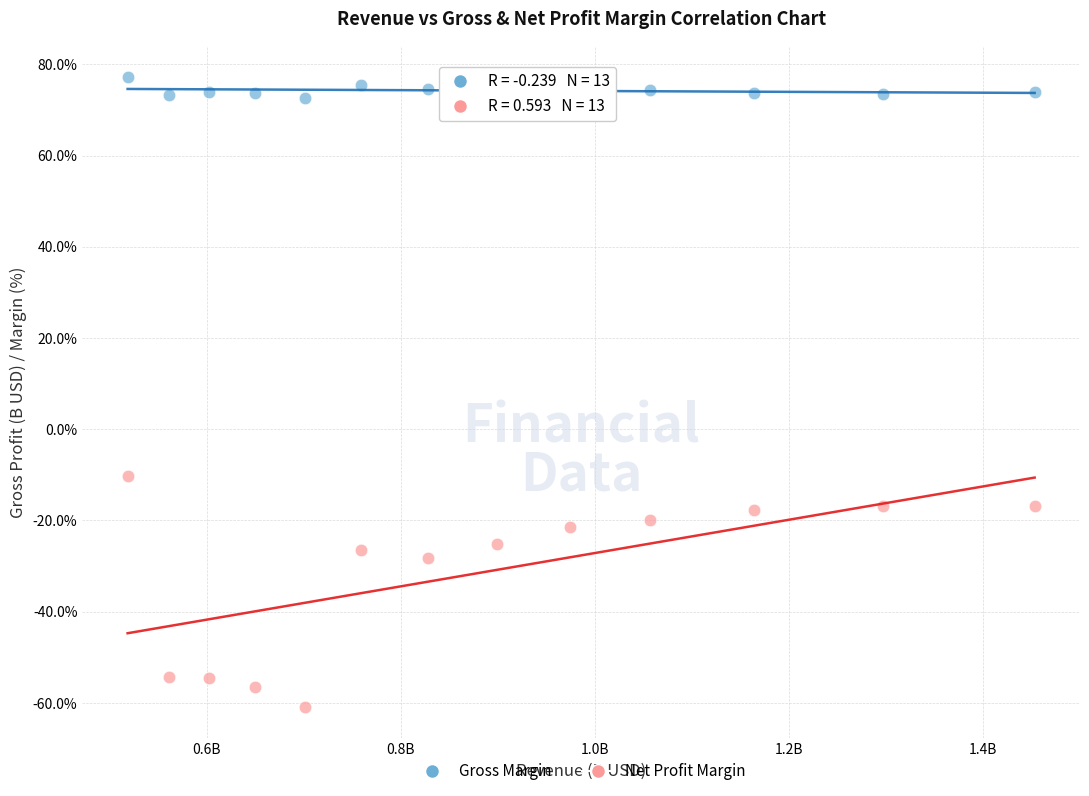

In the Net Profit Margin series, what Y value is closest to -35?

-28.2